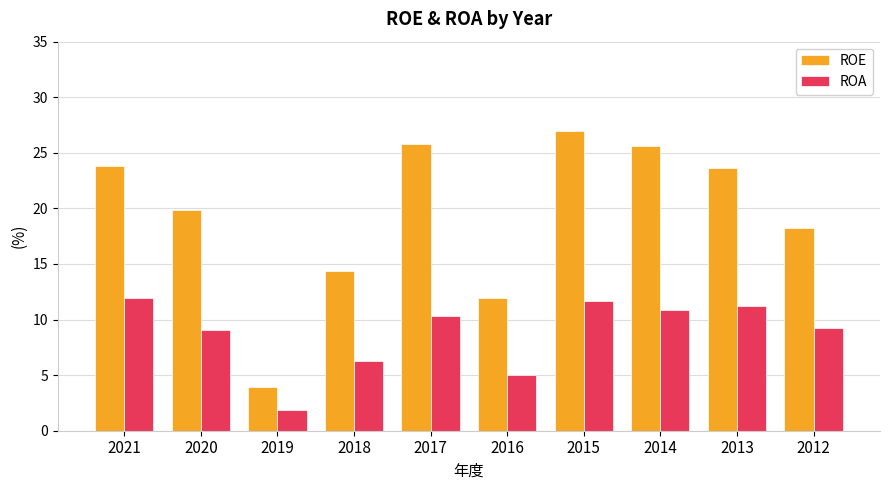

Count the number of data series in this chart.

2